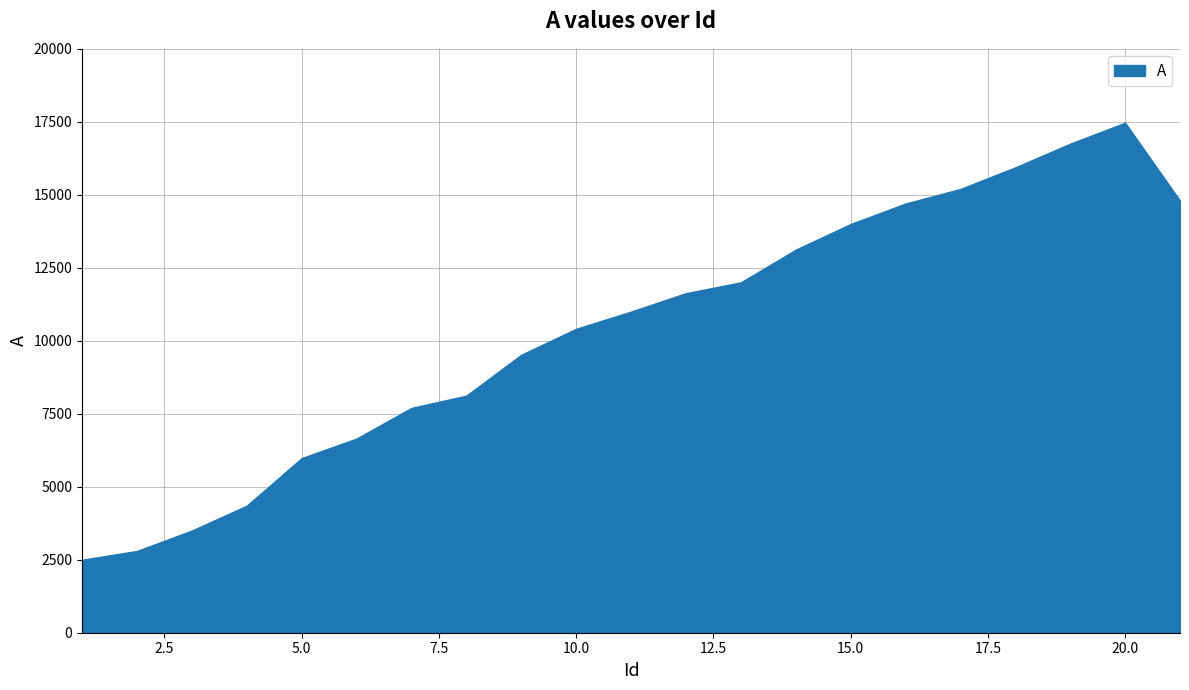

What is the difference between the maximum and minimum values?

14970